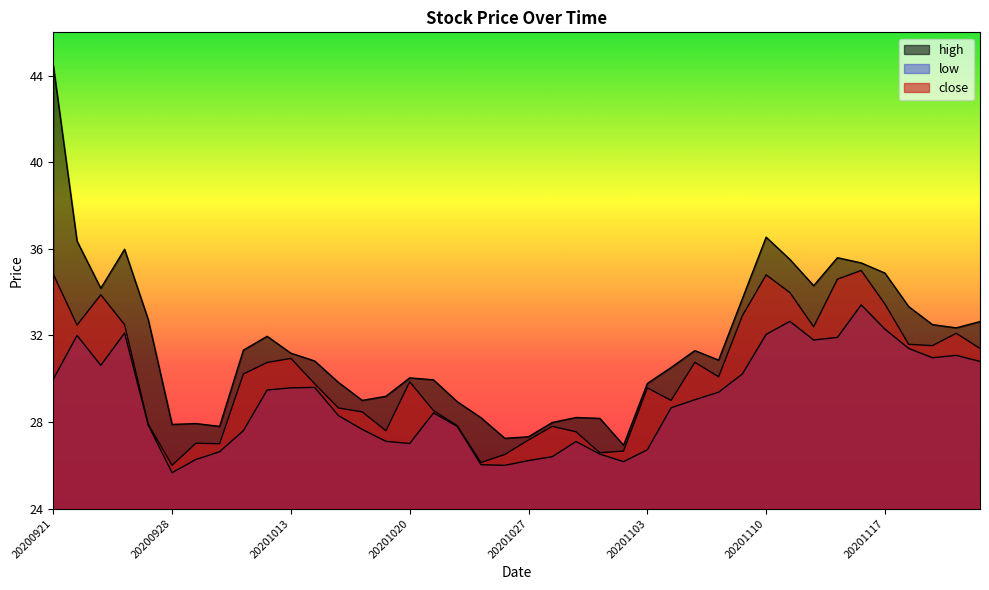

How many interior local peaks does the low series have?

8